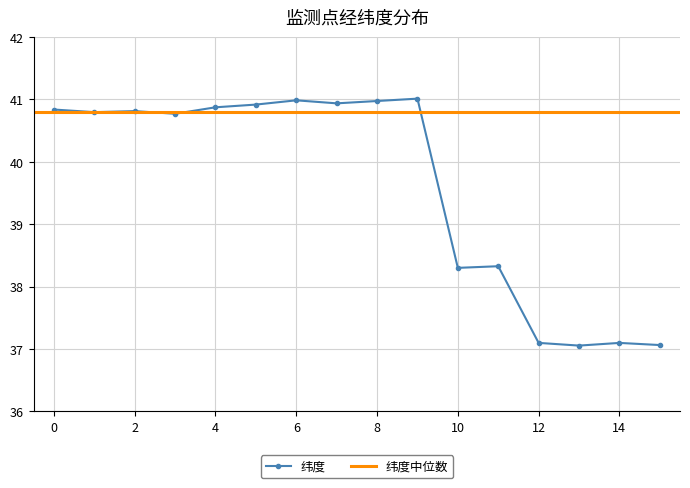

What is the minimum value shown in the chart?

37.1